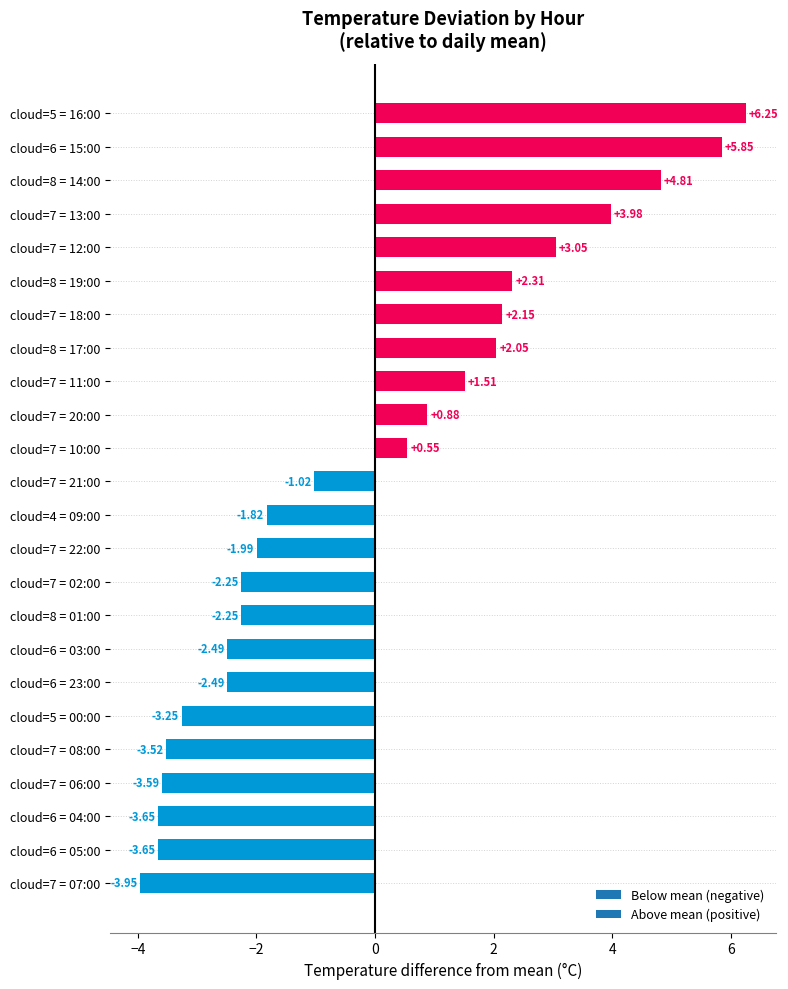

Between cloud=7 = 22:00 and cloud=7 = 13:00, which is larger?

cloud=7 = 13:00